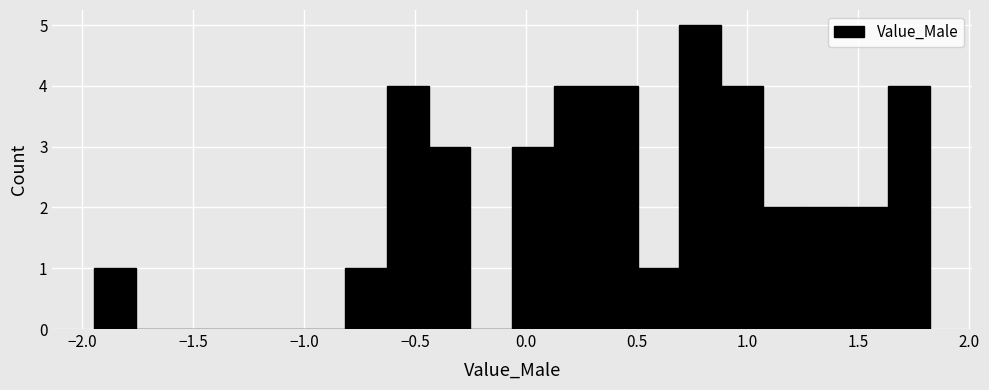

Read against the x-axis, roughly where is the centre of the tallest bar?

0.80